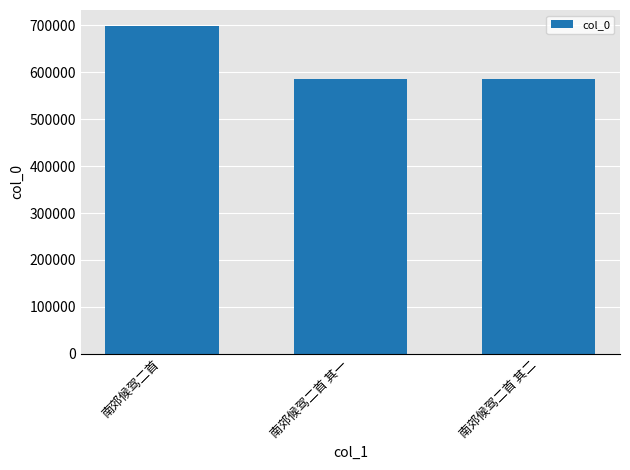

Approximately how many times larger is the value at 南郊候驾二首 其一 compared to 南郊候驾二首?

0.8